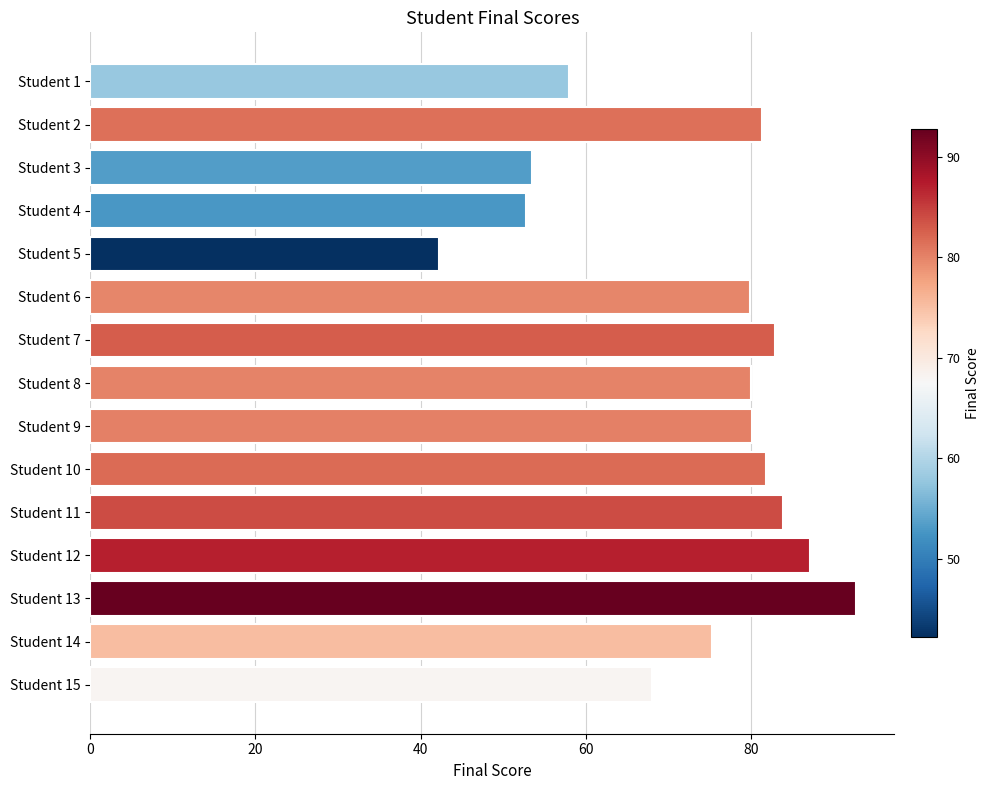

What is the difference between the second highest and minimum values?

44.9